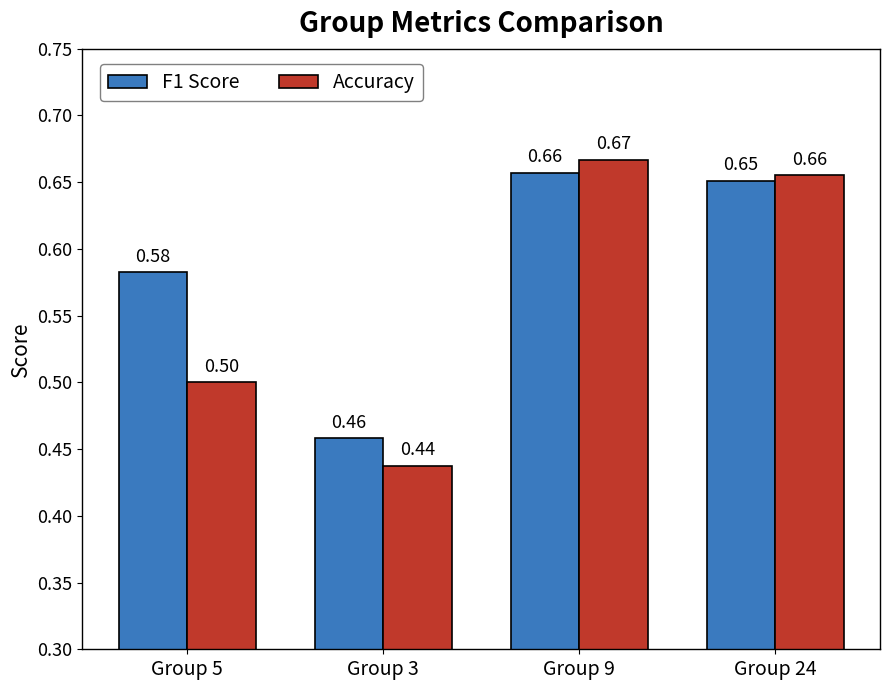

Is the value of Accuracy at Group 3 greater than the value of F1 Score at Group 3?

No